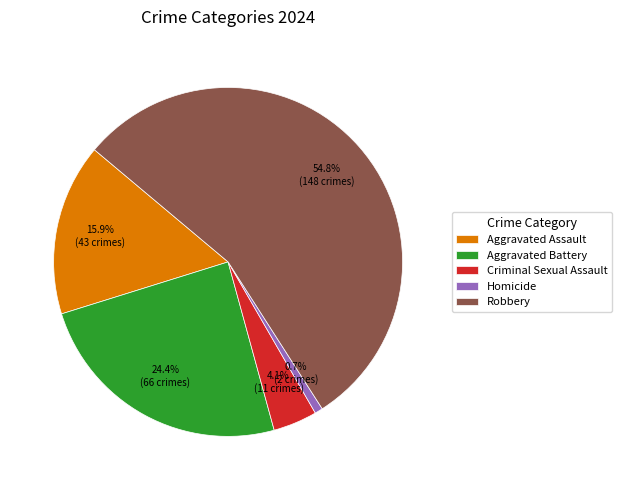

To the nearest percent, what is the average slice percentage?

20%